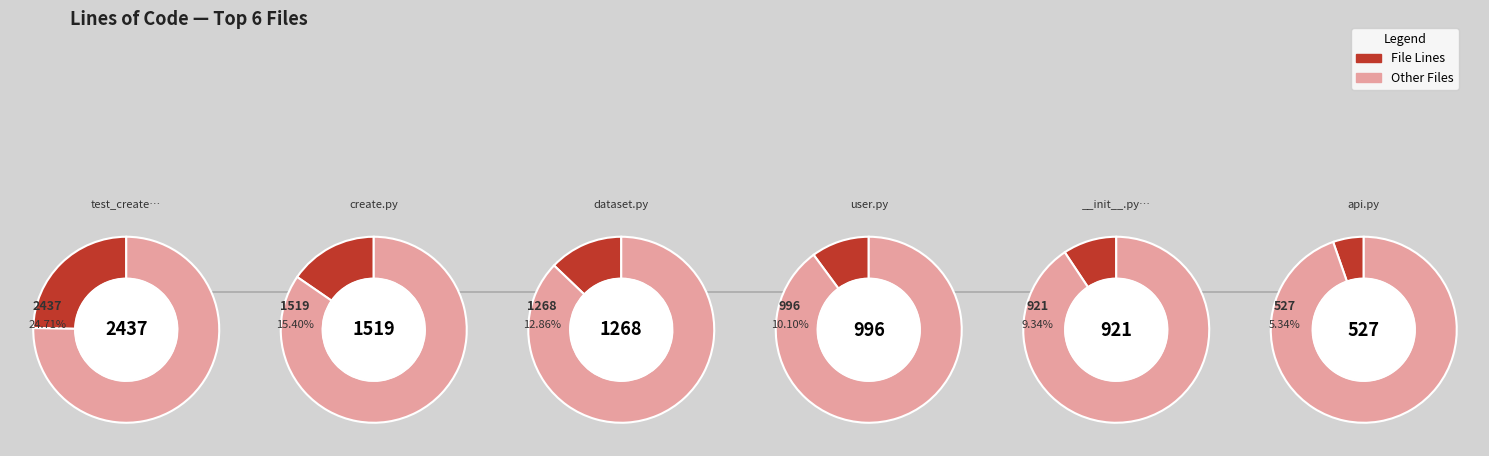

What is the largest slice in the pie chart?

test_create.py